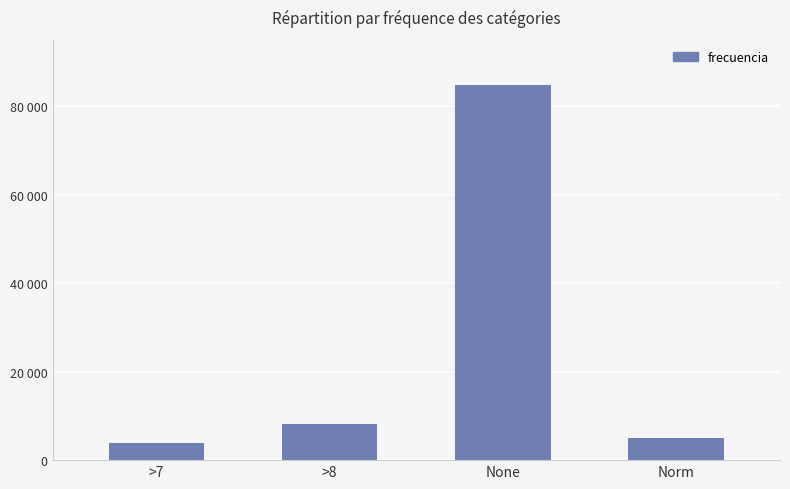

Approximately how many times larger is the value at None compared to >8?

10.3